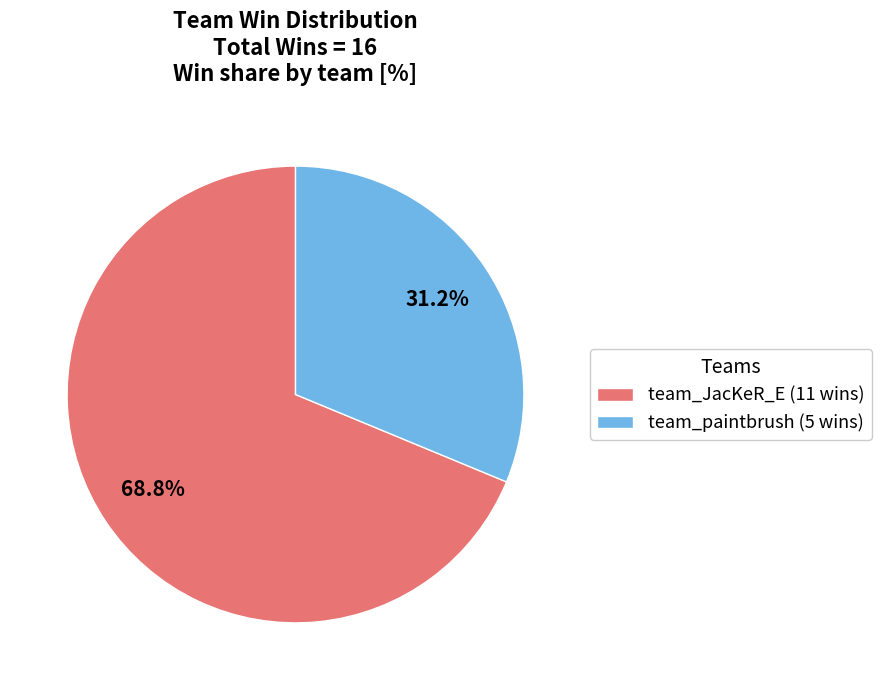

Is team_JacKeR_E the majority of the pie?

Yes